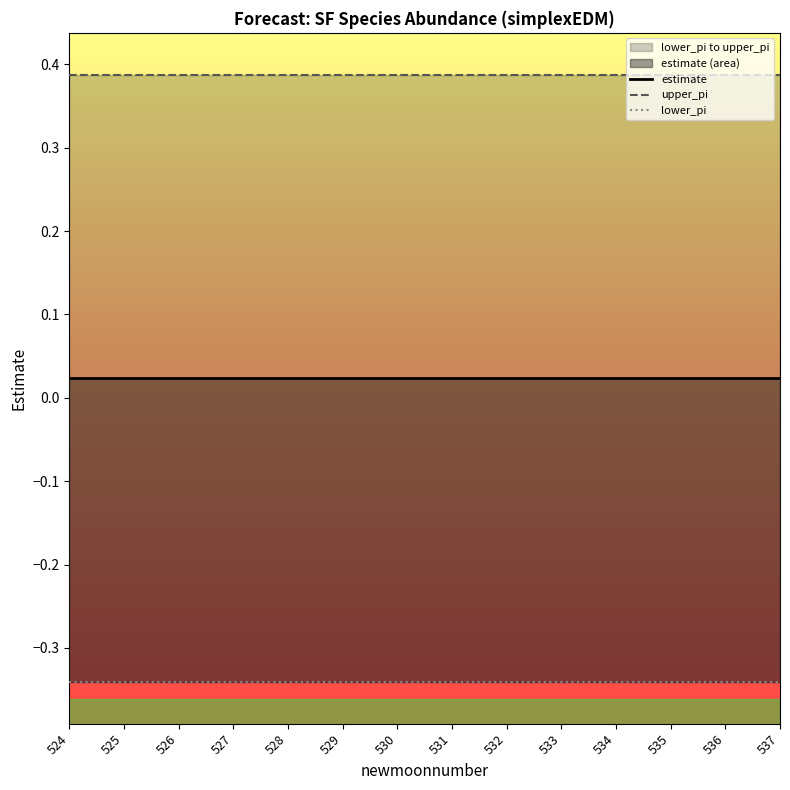

What is the sum of the lower_pi values at 526 and 535?

-0.7